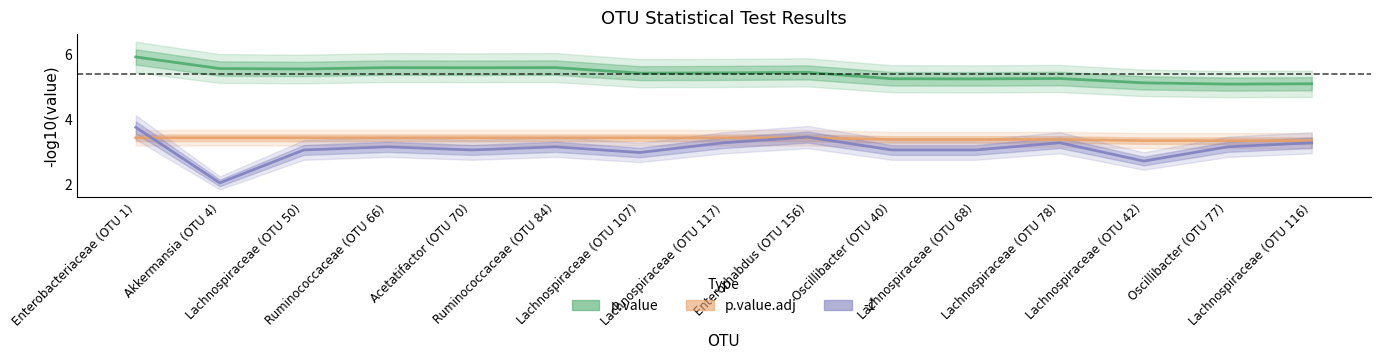

What is the value of the p.value point at the 12th from the left?

5.2